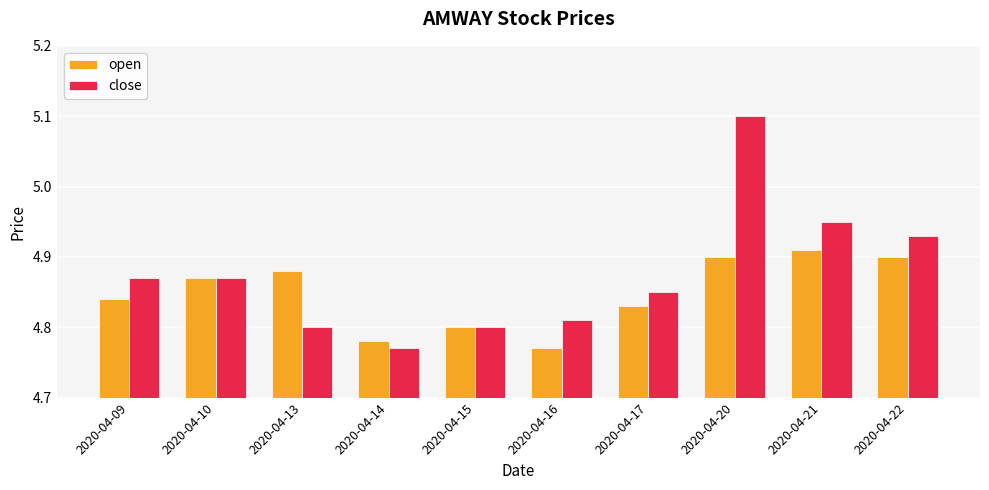

The value of close at 2020-04-10 is 2.3. True or false?

False